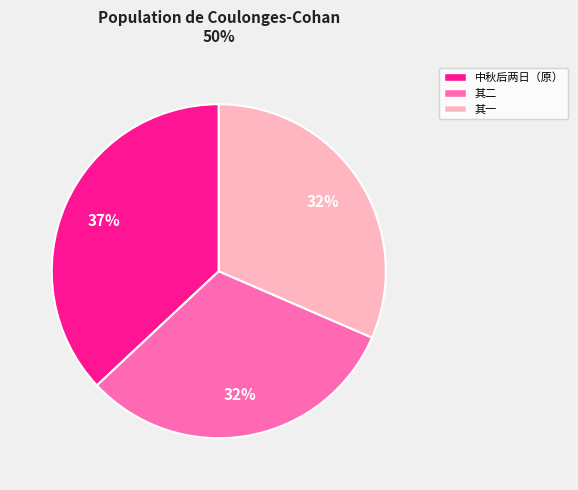

Is there a majority slice in this chart?

No